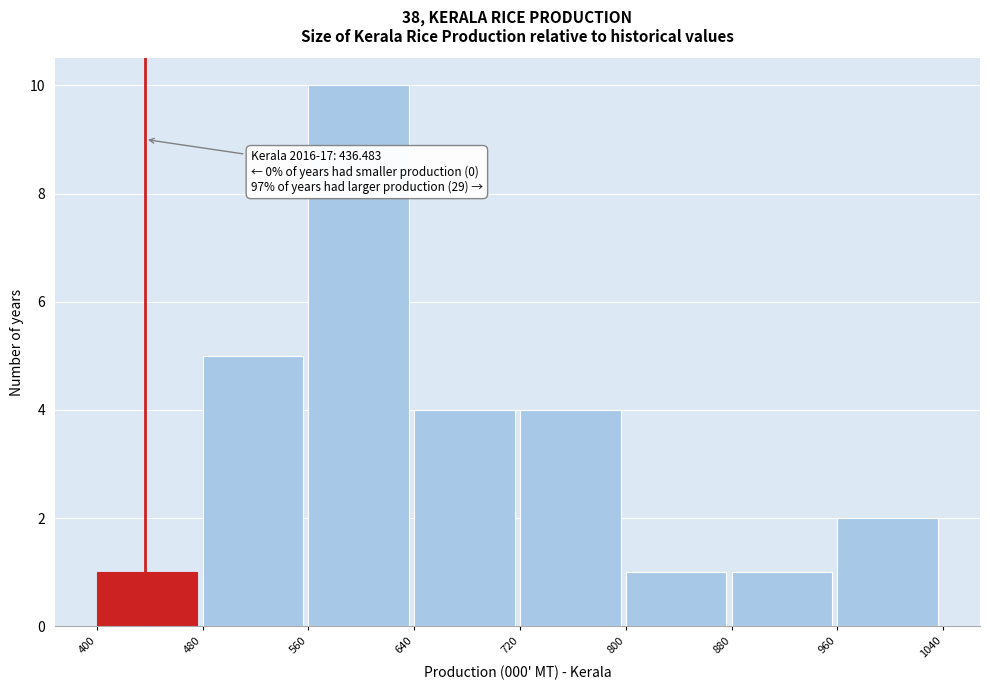

Which range on the x-axis has the tallest bar?

560 to 640